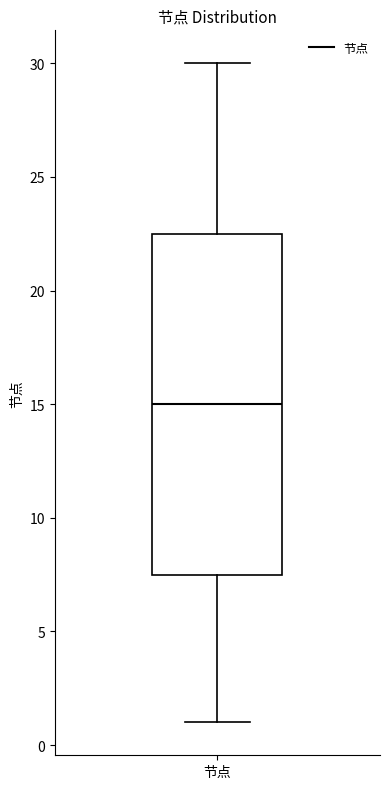

Read this box plot against the y-axis: the position of the median line, the range covered by the box, and the ends of both whiskers. The values are not printed on the chart, so give them approximately, as read against the axis.

median 15.0, box 7.5 to 22.5, whiskers 1.0 to 30.0